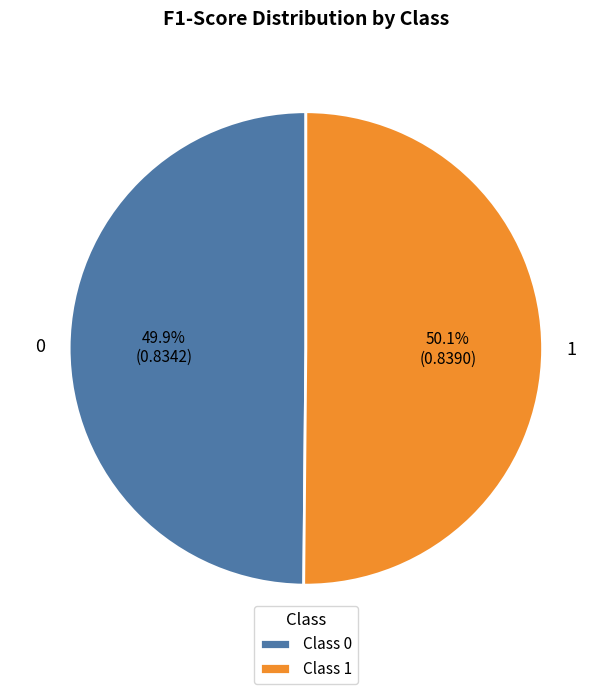

What is the total percentage of 1 and 0?

100.0%